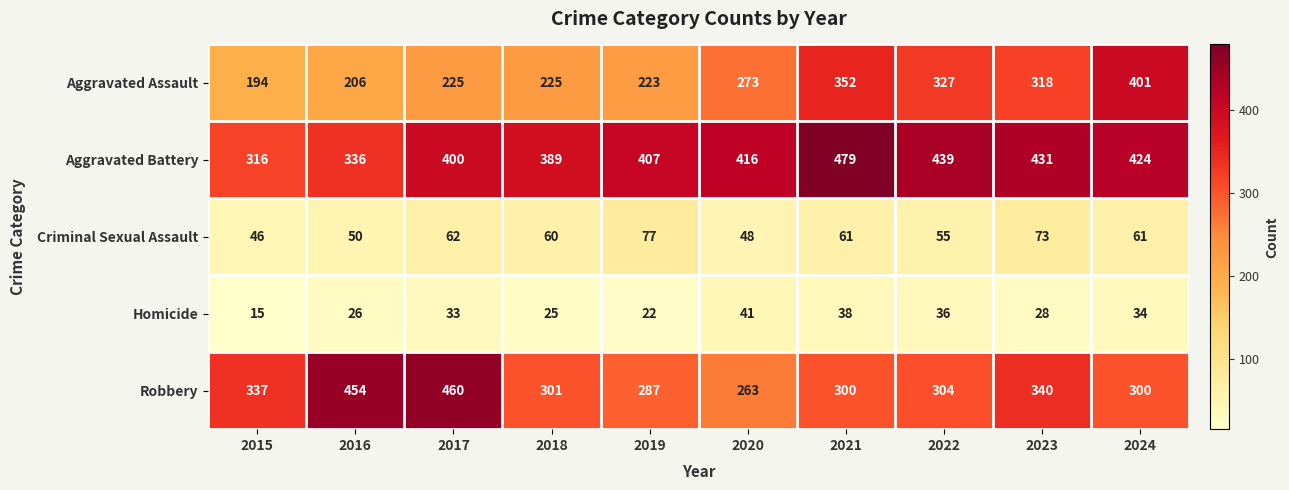

True or false: Aggravated Battery has a value of 622 at 2022.

False